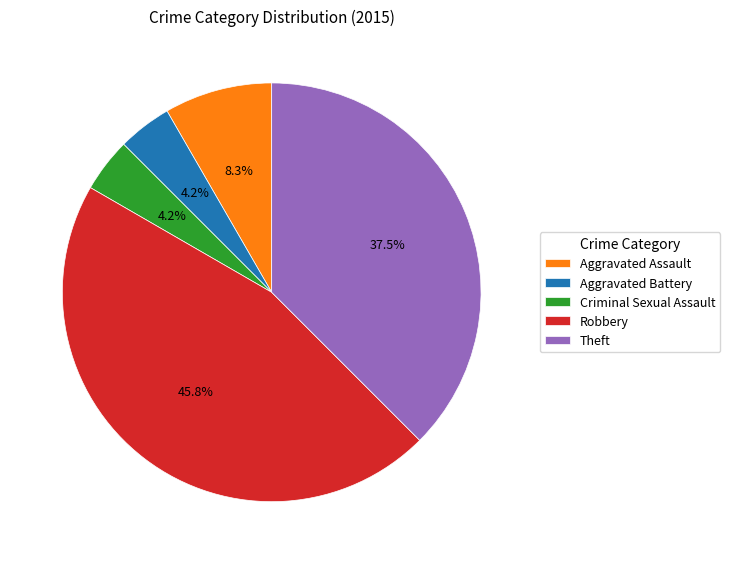

To the nearest percent, what percentage of the pie is Aggravated Battery?

4%